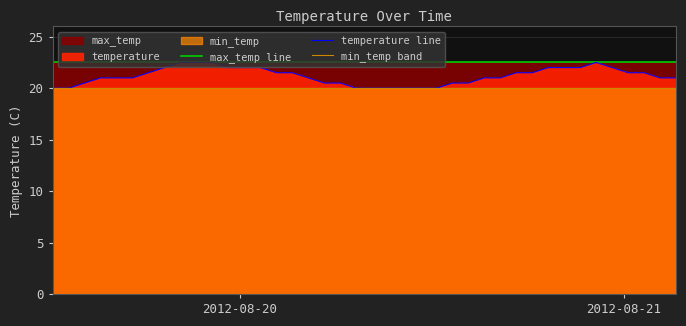

Which series has the largest range (max minus min)?

temperature line